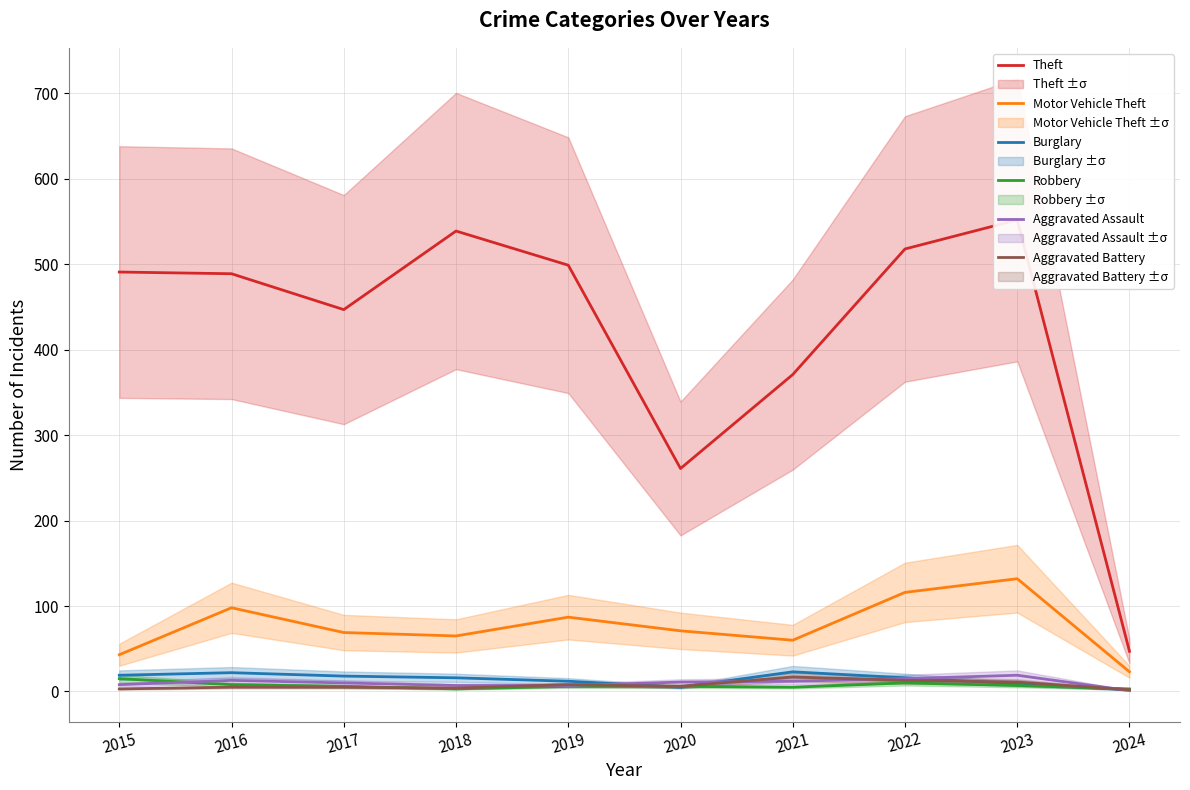

True or false: Motor Vehicle Theft has more than 1 interior local peaks.

True